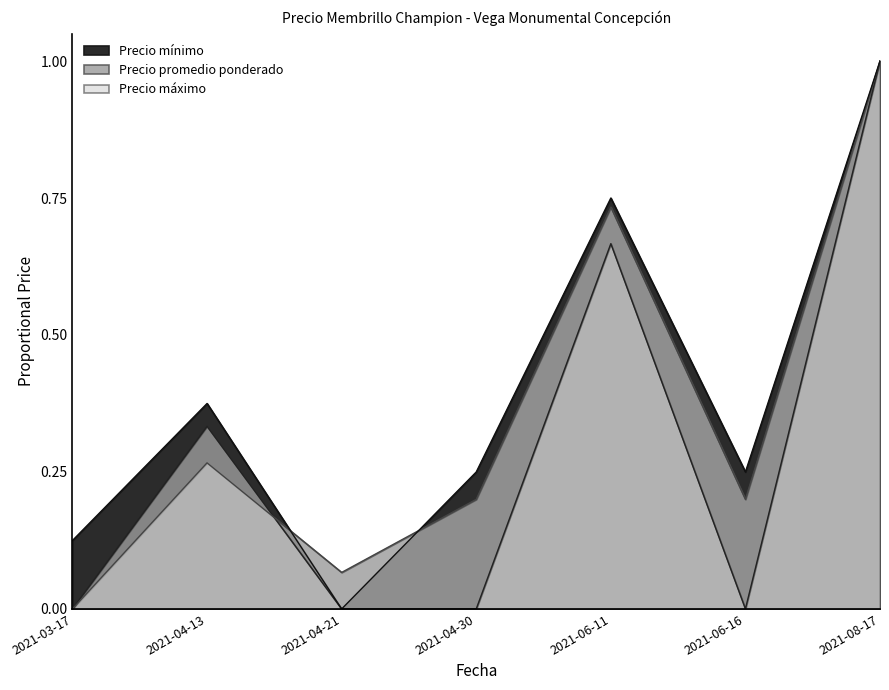

Which has a higher value, 2021-04-13 or 2021-08-17?

2021-08-17